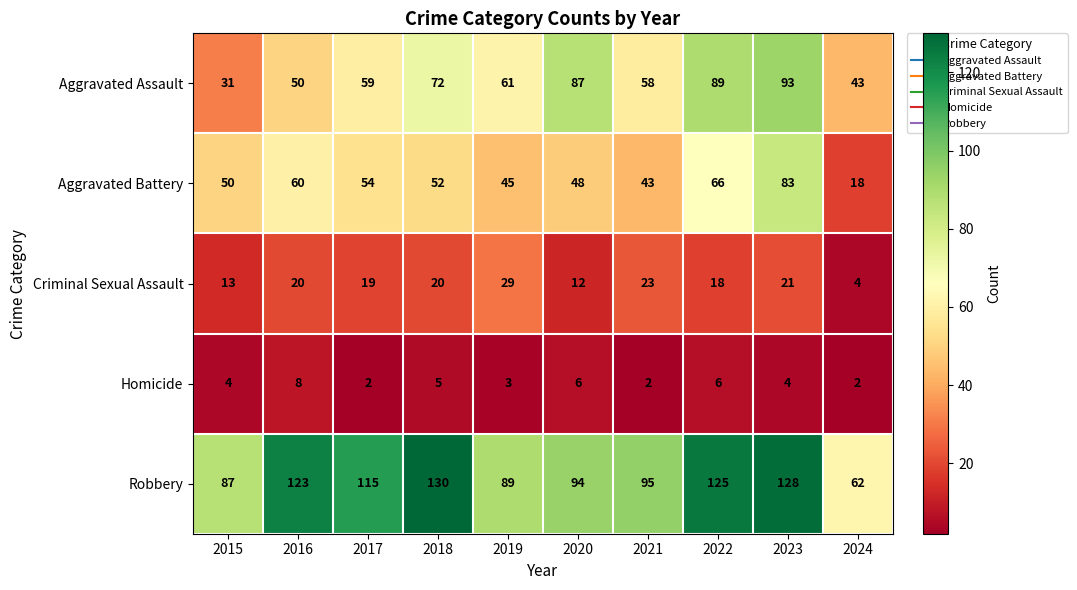

What is the highest value of the Criminal Sexual Assault series?

29